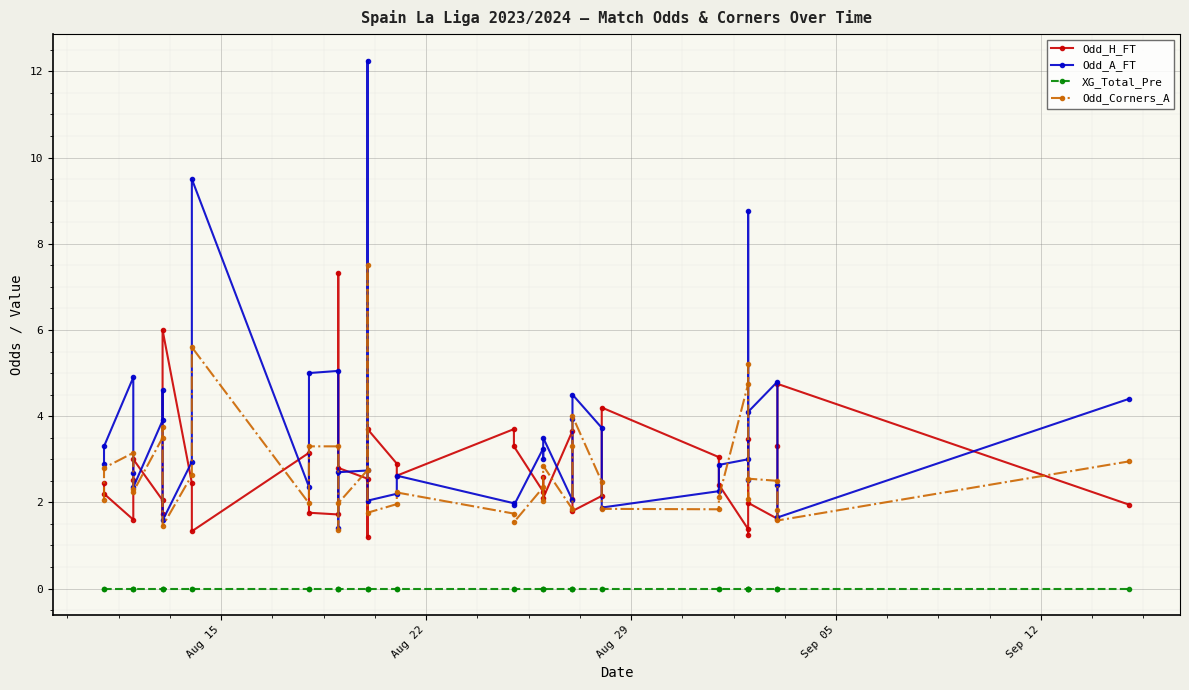

How many categories are shown in the chart?

40